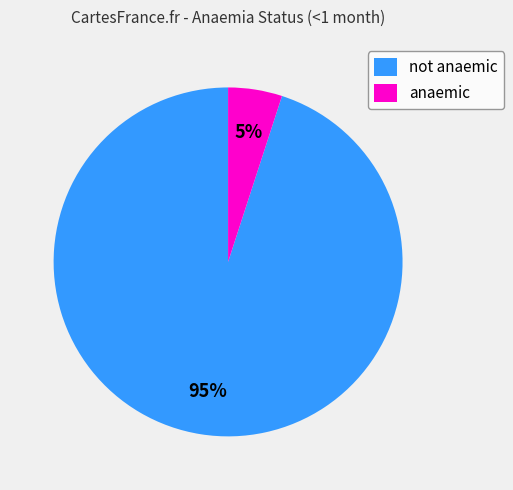

What is the majority slice?

not anaemic